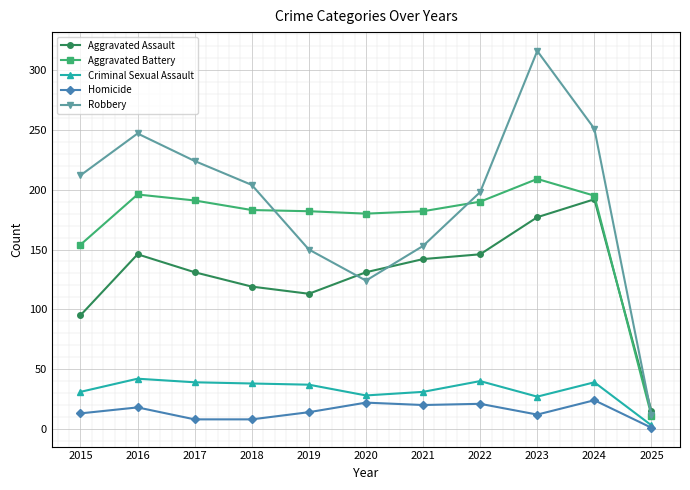

True or false: Robbery and Homicide intersect in this chart.

False